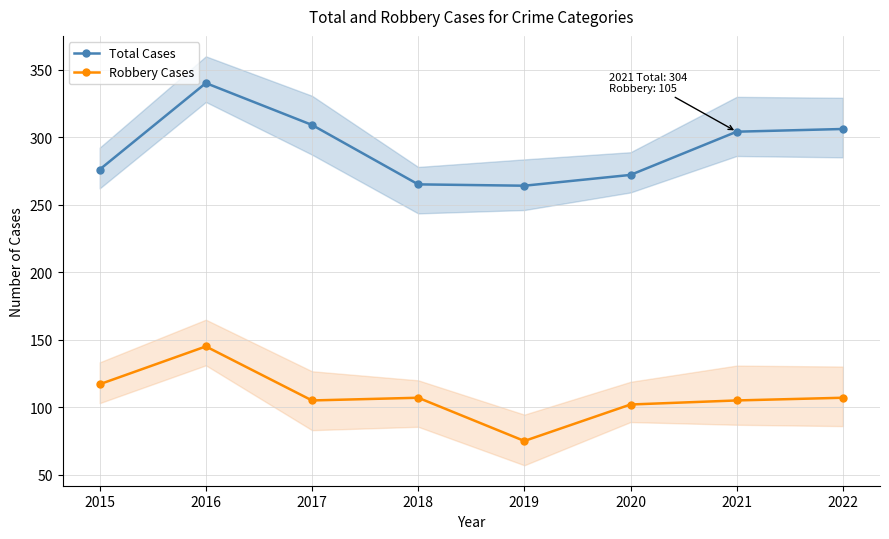

At how many categories does at least one series exceed 104?

8